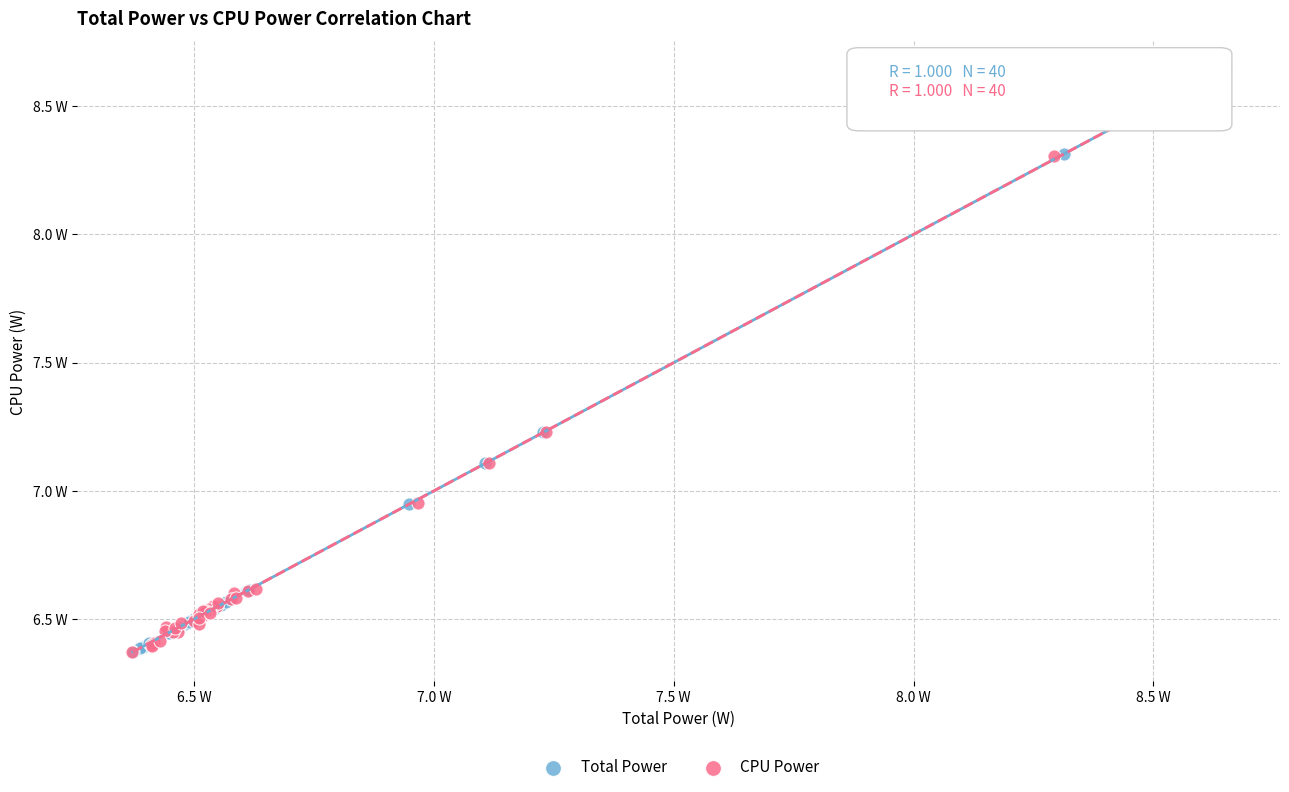

Which series has the widest spread of Y values?

CPU Power